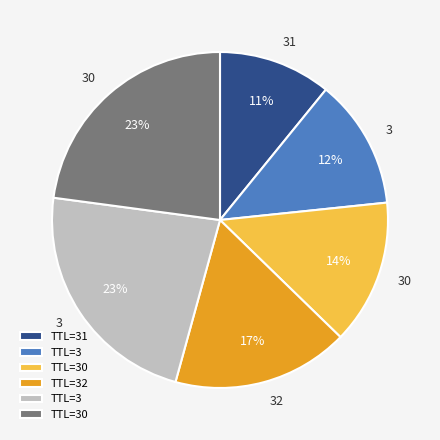

To the nearest percent, what is the difference between the largest and smallest slice percentages?

12%